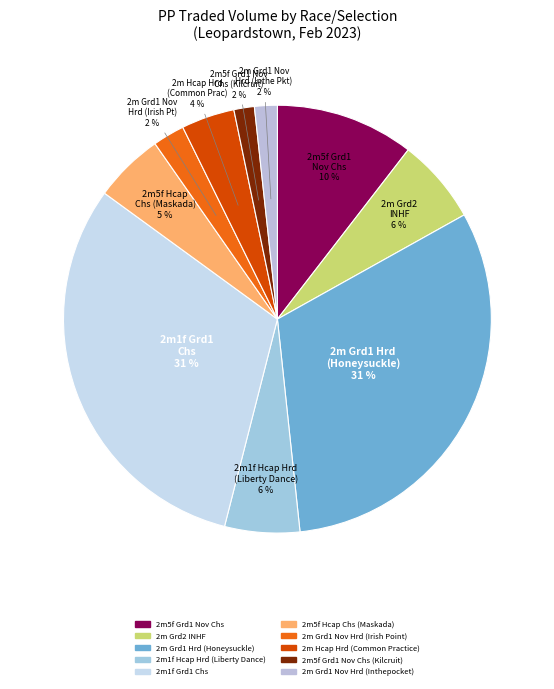

To the nearest percent, what is the average slice percentage?

10%